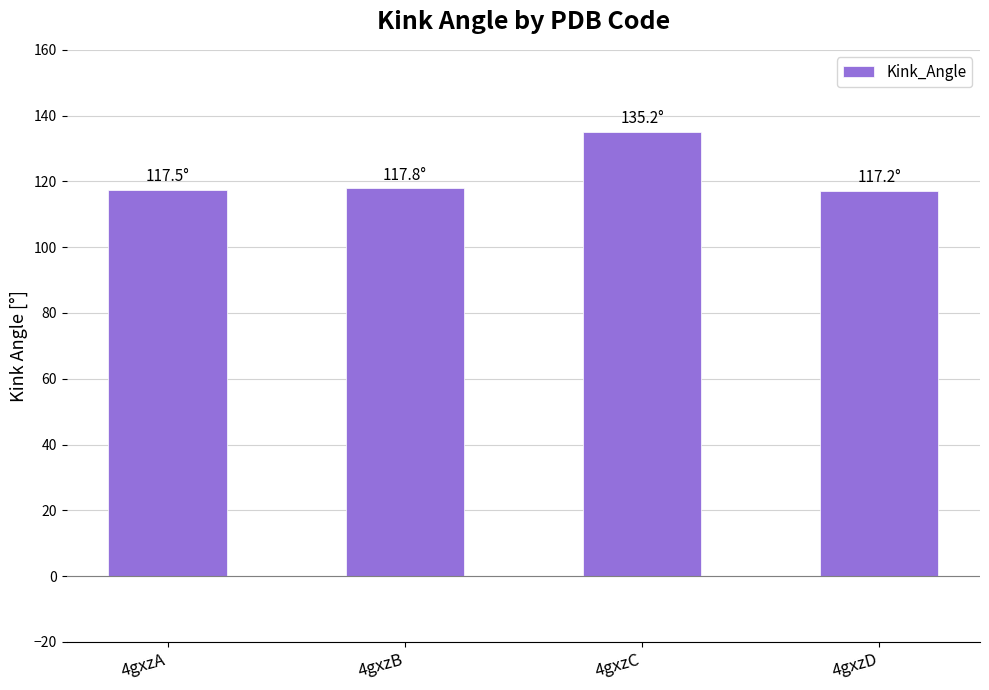

Is it true that the value at 4gxzA is 117.5?

True